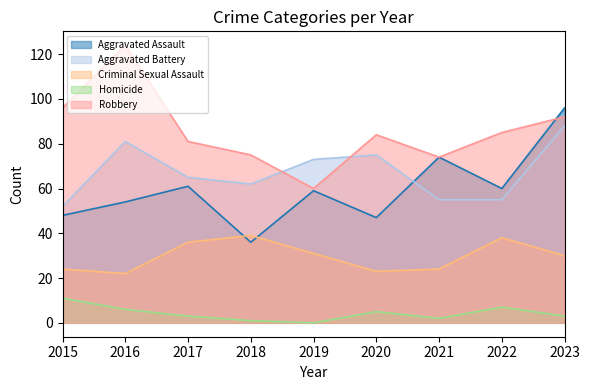

True or false: Homicide and Robbery intersect in this chart.

False